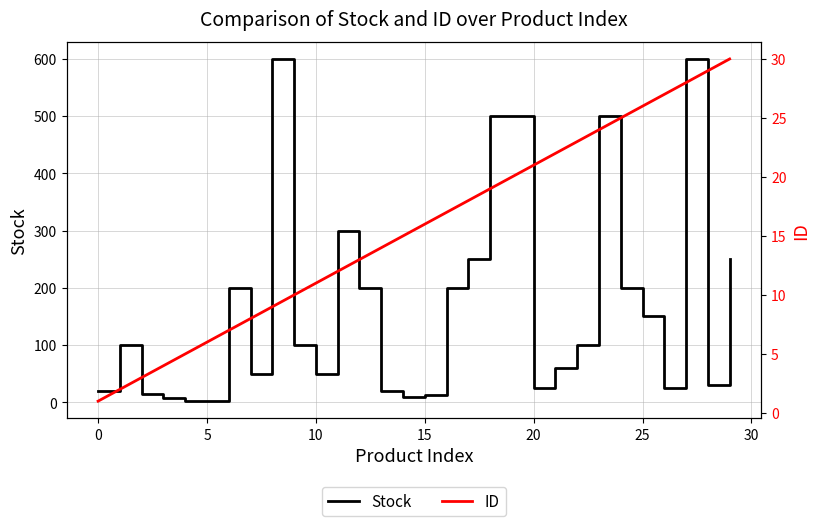

The value of Stock at 25 is 209. True or false?

False